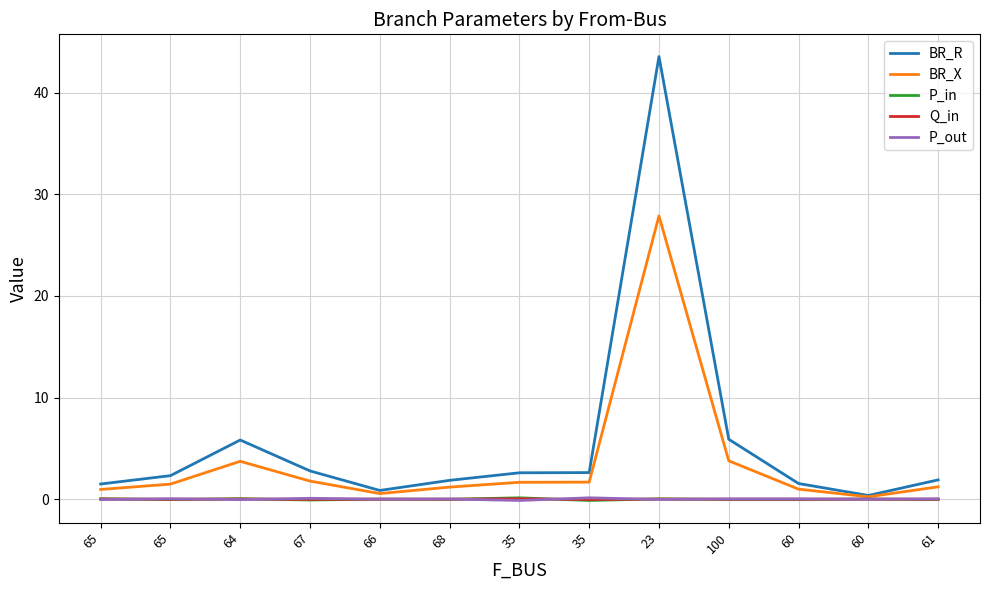

Between 35 and 100, which series saw the biggest shift?

BR_R